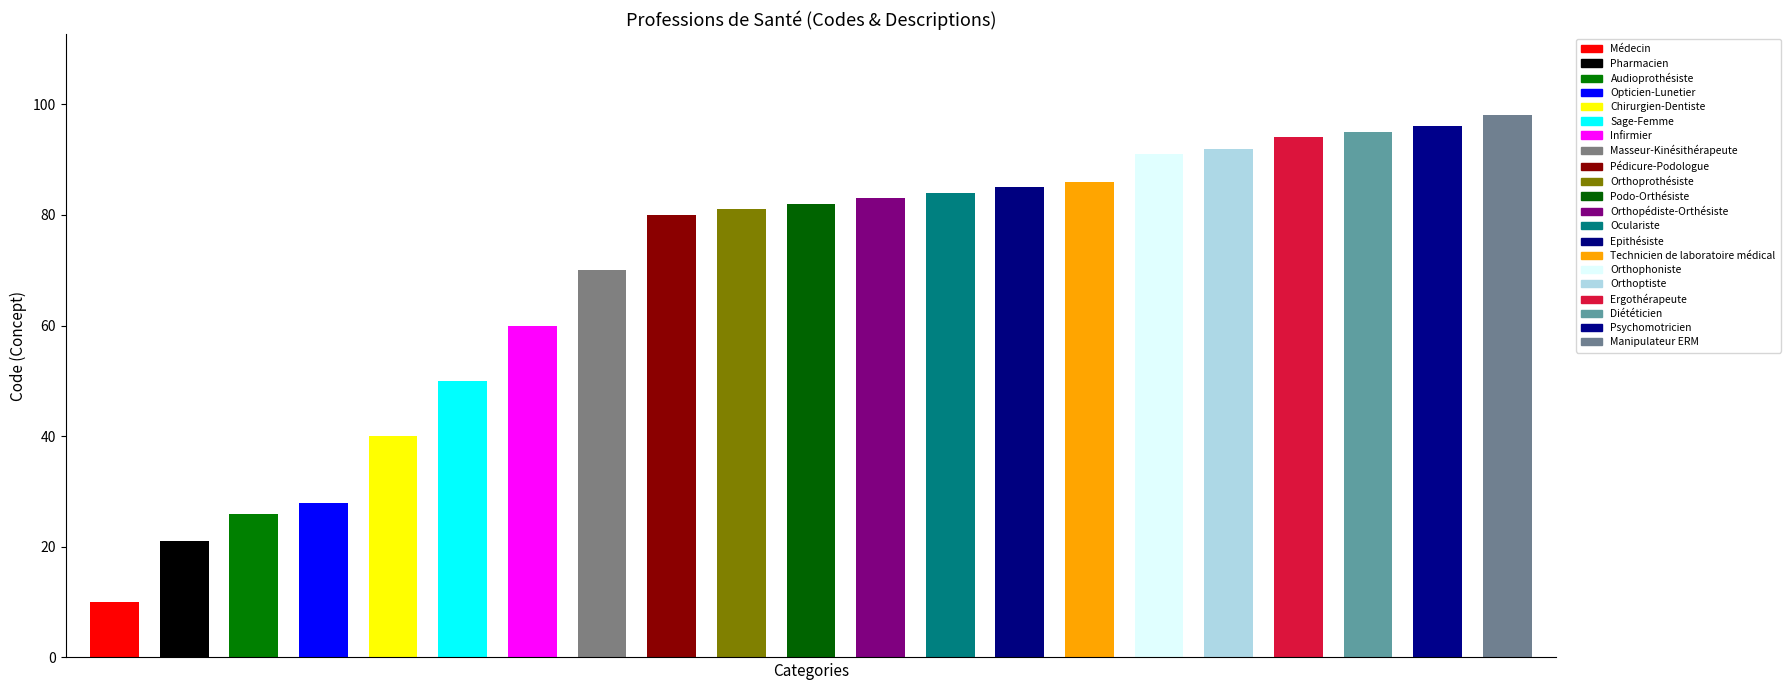

What is the ratio of the value at Ergothérapeute to the value at Sage-Femme?

1.9